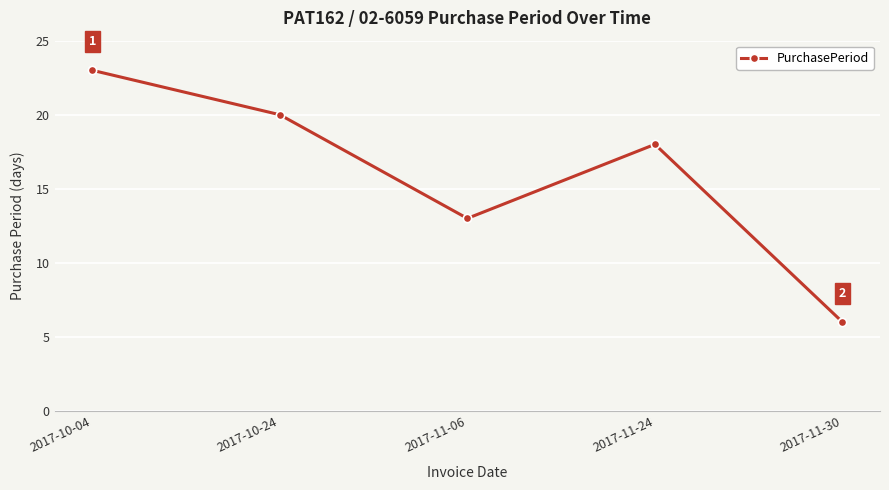

What is the difference between the values at 2017-11-24 and 2017-11-06?

5